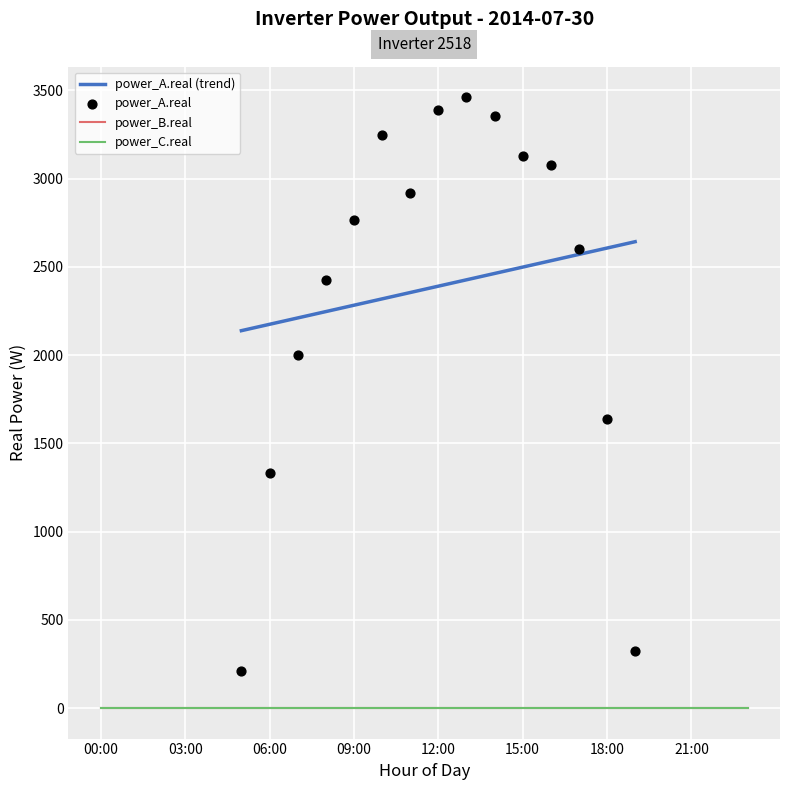

At how many categories does at least one series exceed 1839?

11